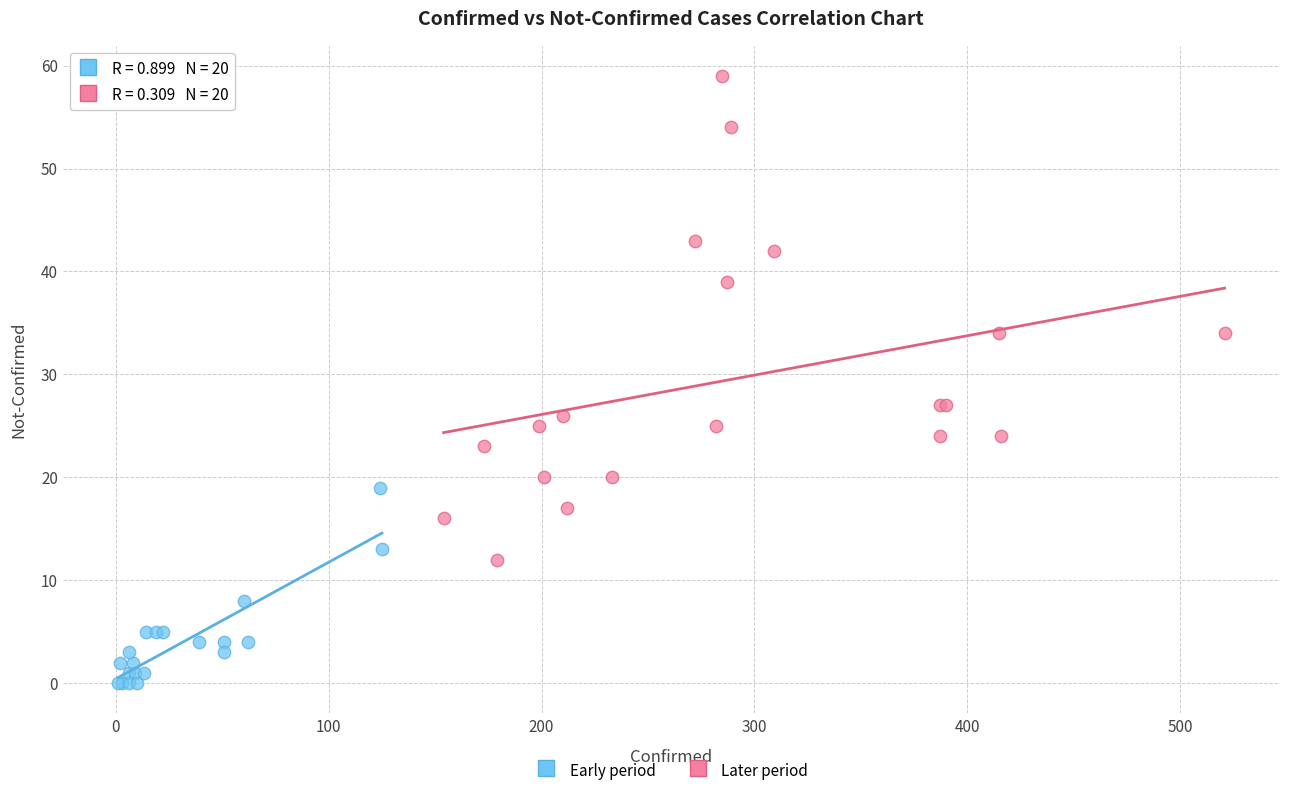

Which series has the largest Y range (max minus min)?

Later period